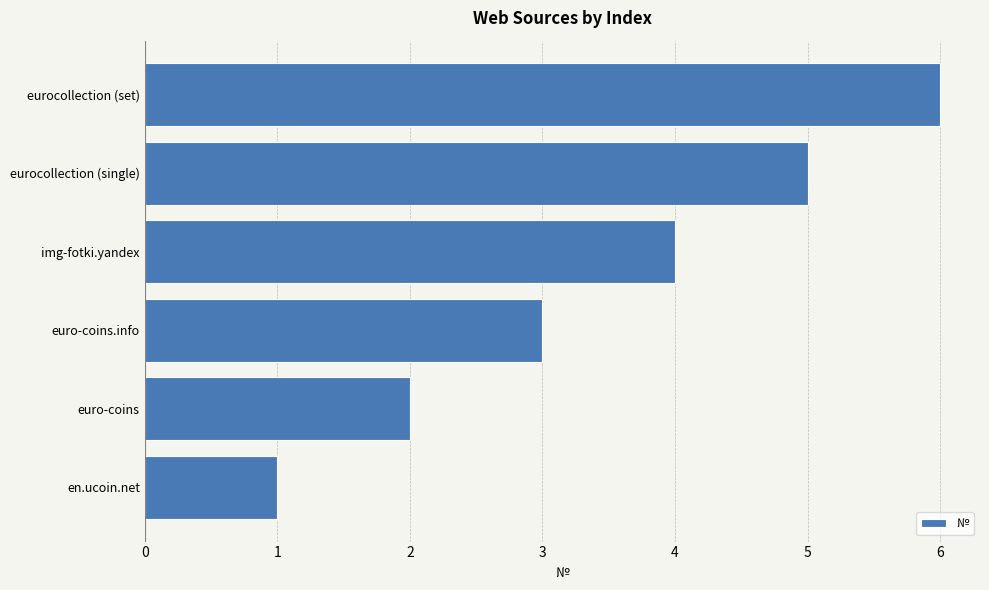

At which category does the chart reach its peak across all series?

eurocollection (set)